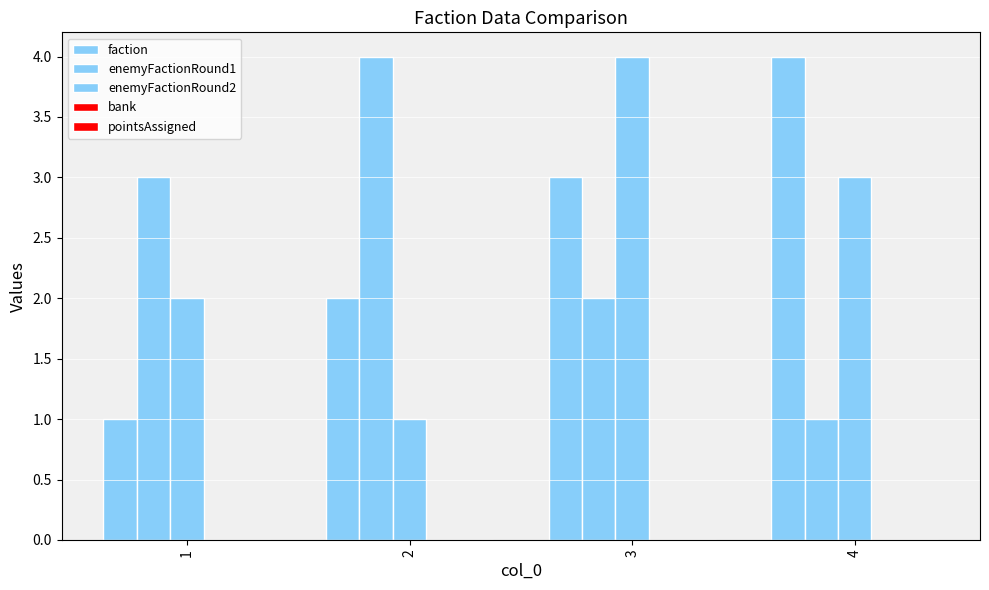

Is the value of enemyFactionRound2 at 4 greater than the value of enemyFactionRound1 at 1?

No